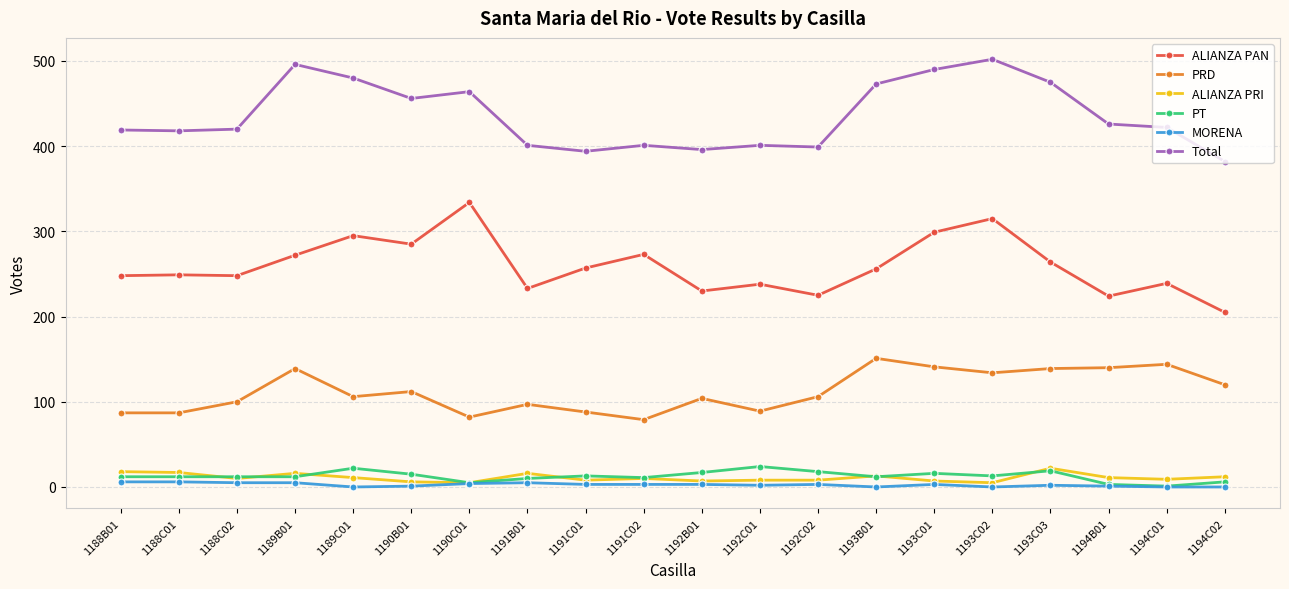

True or false: ALIANZA PRI and Total intersect in this chart.

False